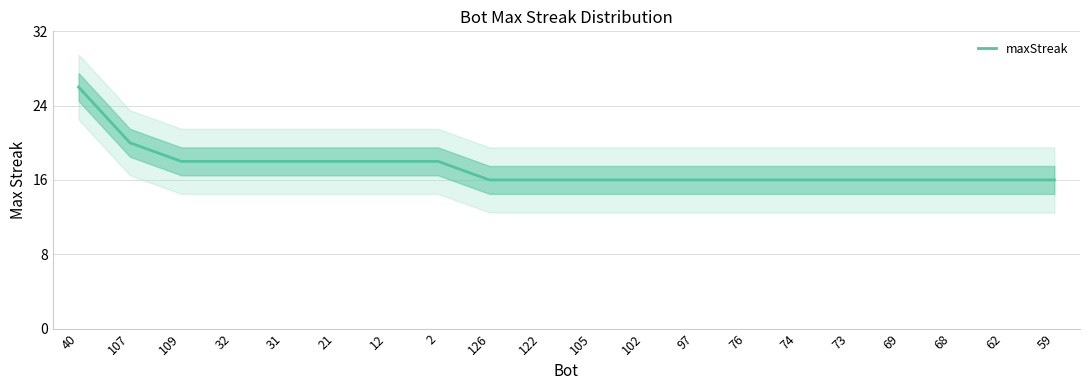

Reading left to right, extract all data points from this chart.

40=26	107=20	109=18	32=18	31=18	21=18	12=18	2=18	126=16	122=16	105=16	102=16	97=16	76=16	74=16	73=16	69=16	68=16	62=16	59=16